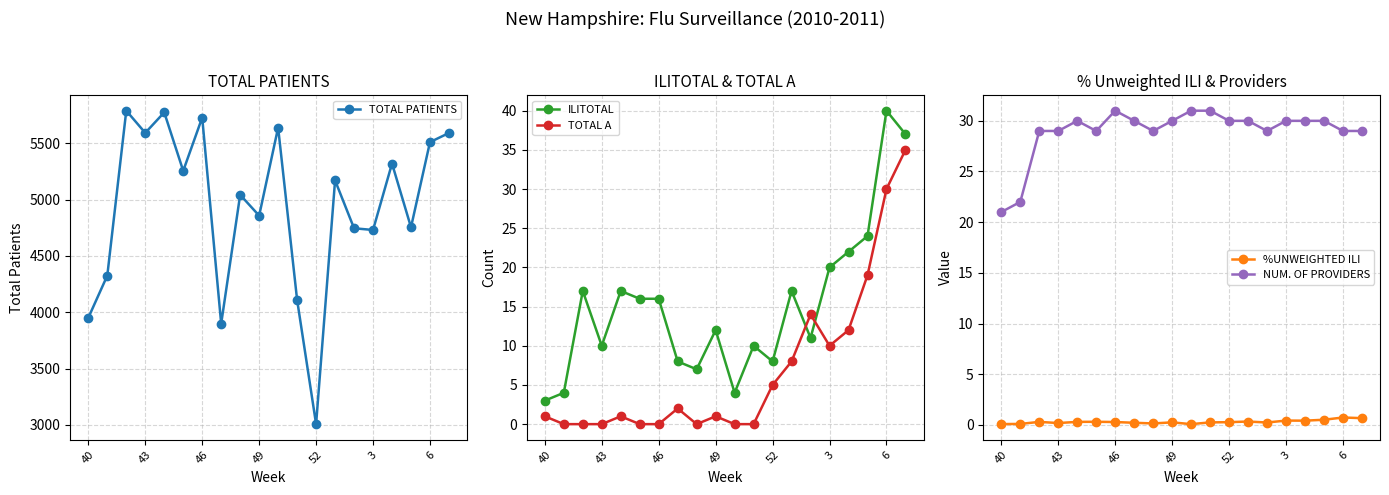

What is the maximum value for TOTAL PATIENTS?

5790